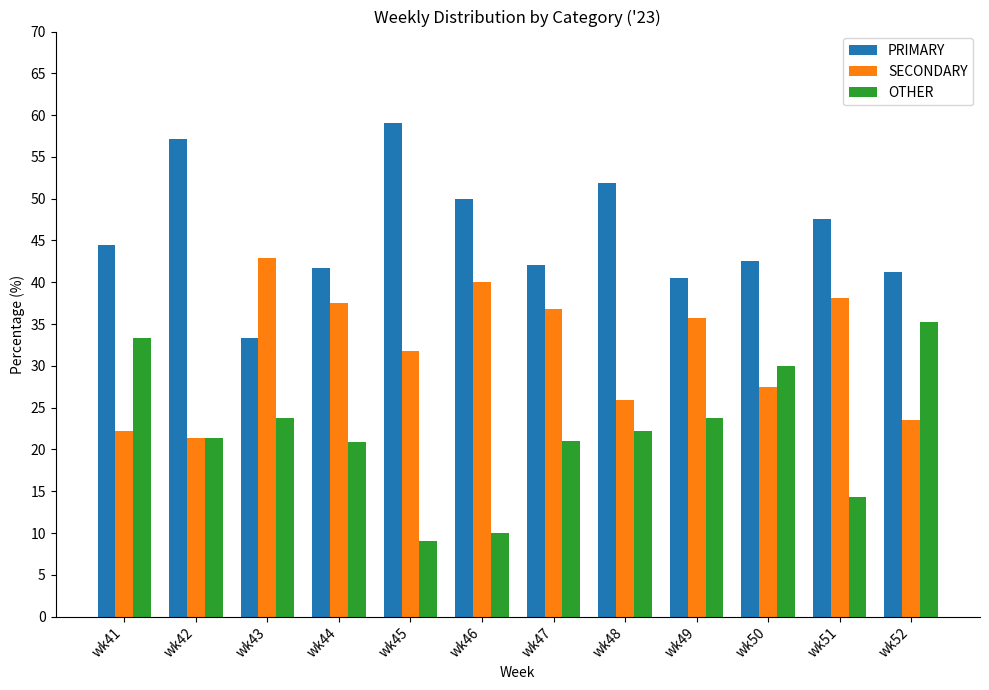

What is the value of the SECONDARY bar at the 11th from the left?

38.1